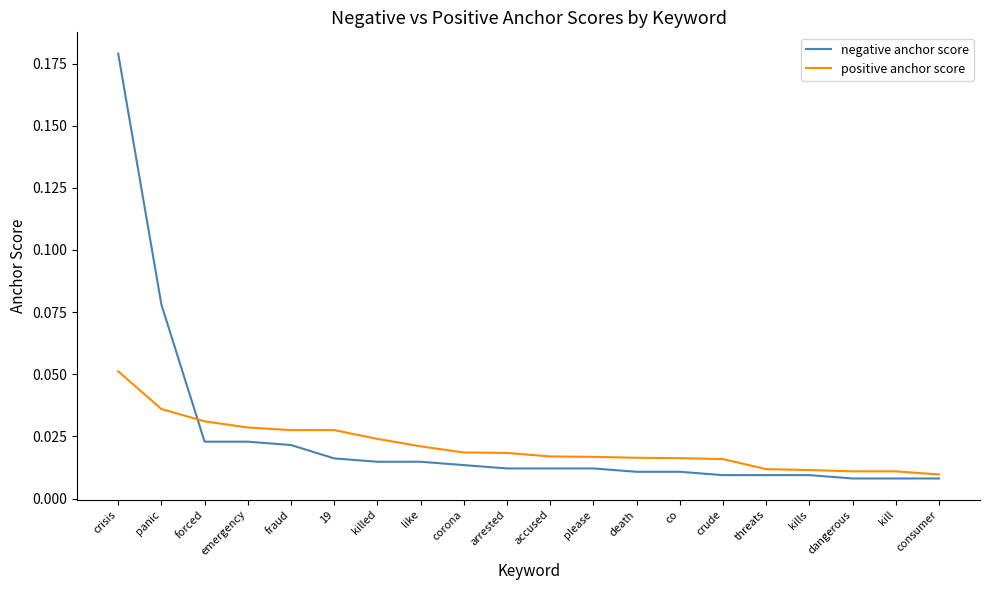

Which series has the largest total across all categories?

negative anchor score